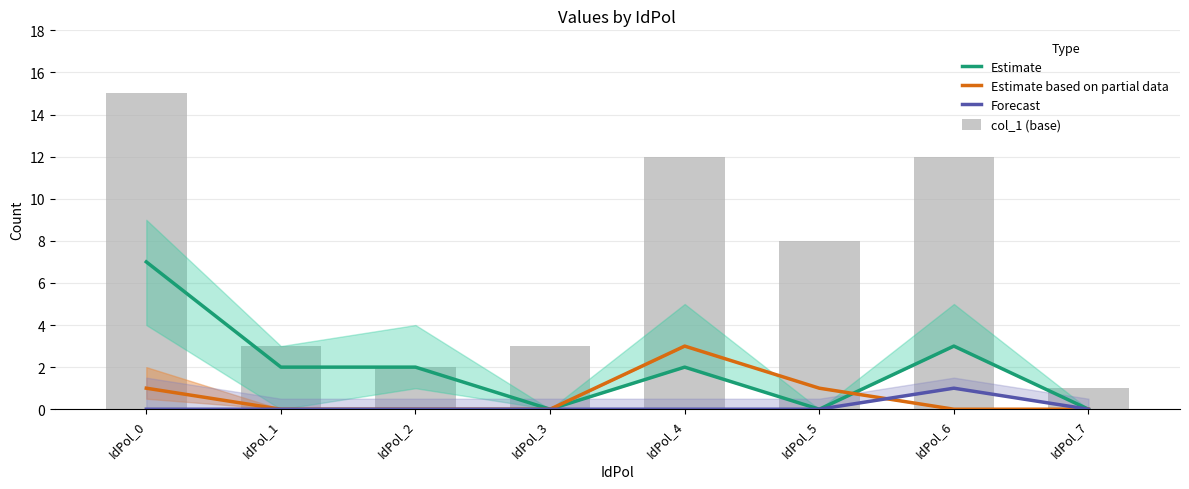

What is the sum of the Estimate based on partial data values at IdPol_1 and IdPol_5?

1